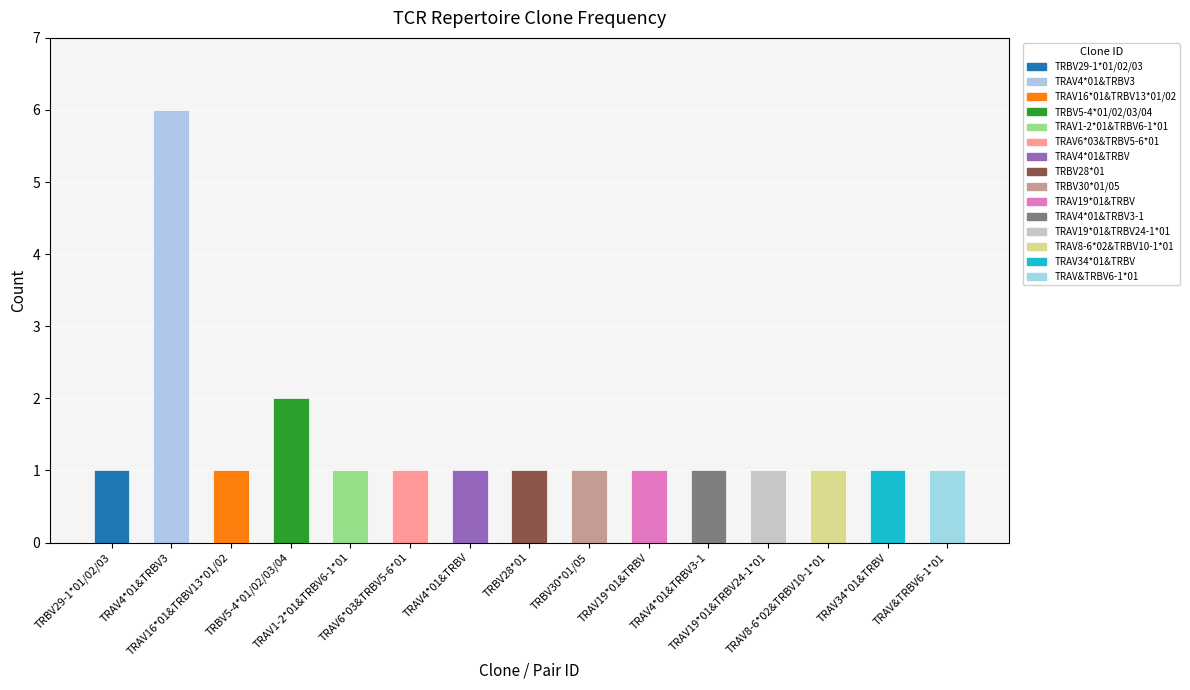

The value at TRAV34*01&TRBV is 0. True or false?

False